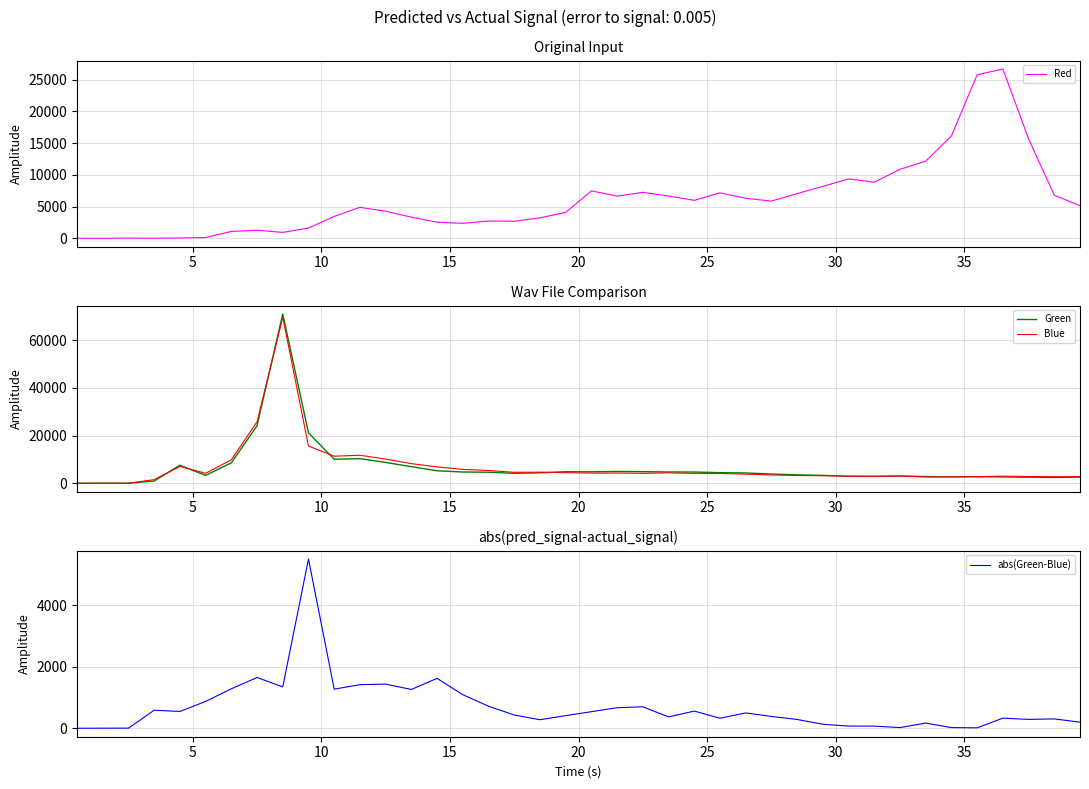

The Red series shows 3361 at 27. True or false?

False